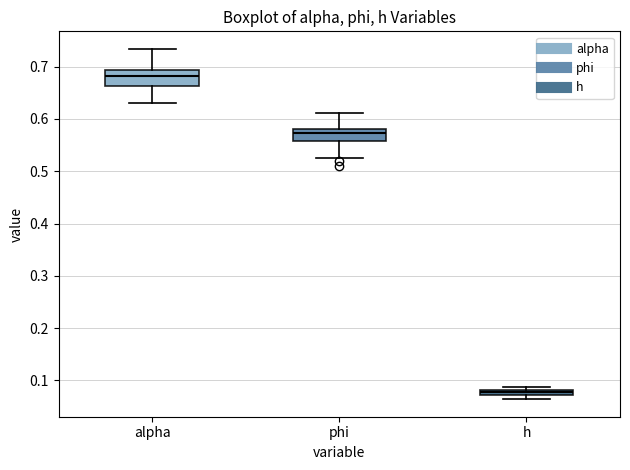

Where is the upper edge of the box for h on the y-axis? The values are not printed on the chart, so give them approximately, as read against the axis.

0.08